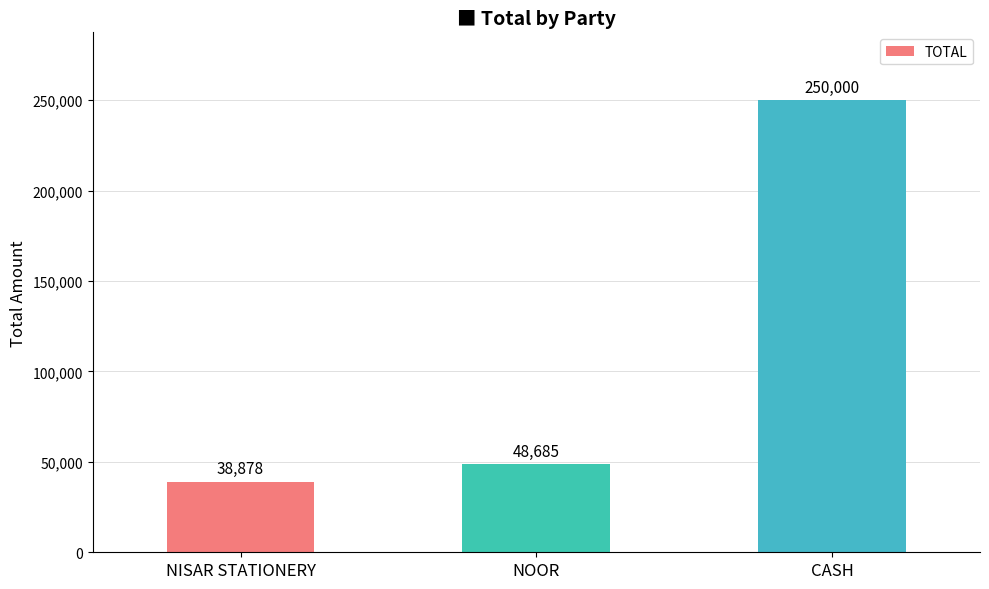

At which category does the chart reach its minimum across all series?

NISAR STATIONERY